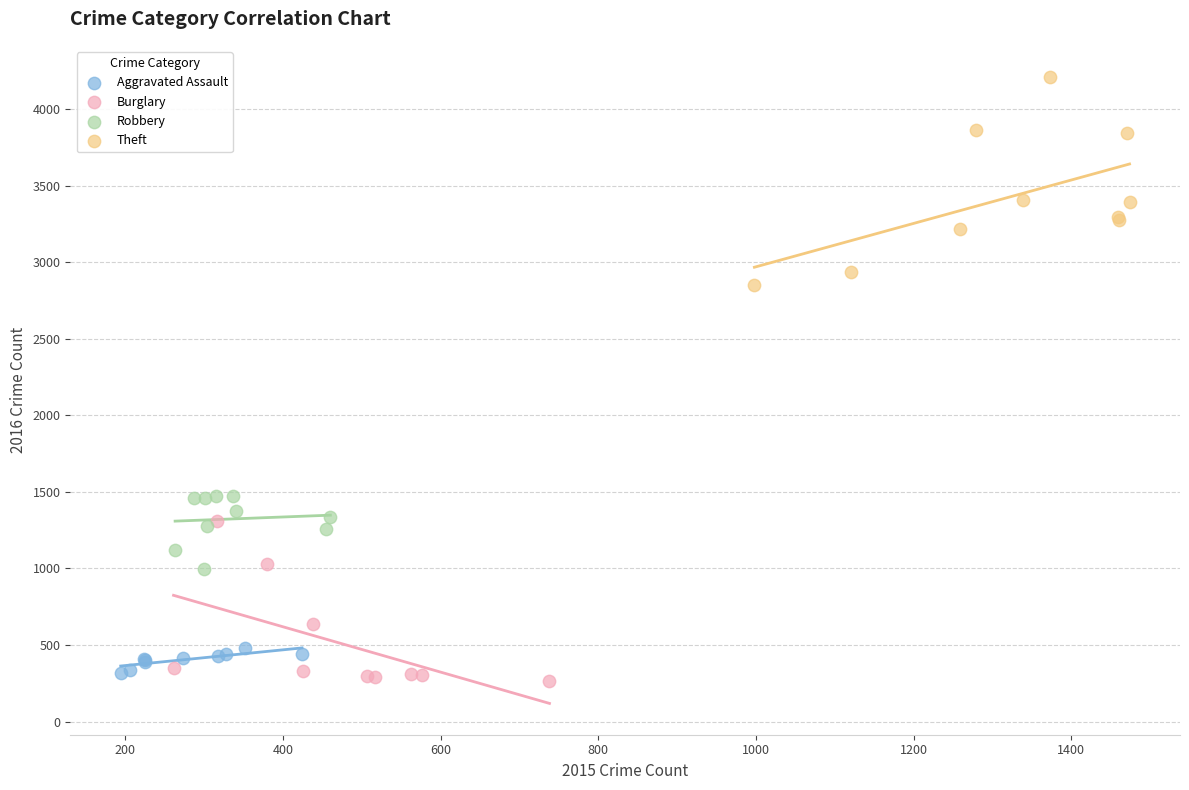

Which series reaches the maximum Y coordinate?

Theft